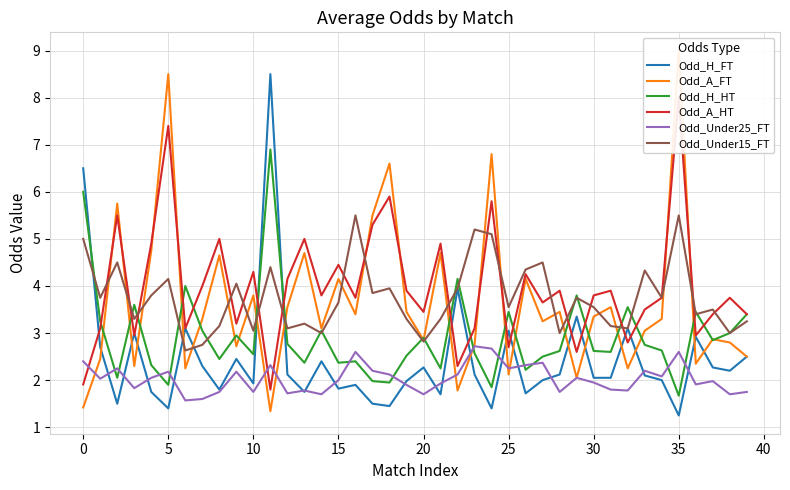

Which series has the largest total across all categories?

Odd_A_HT